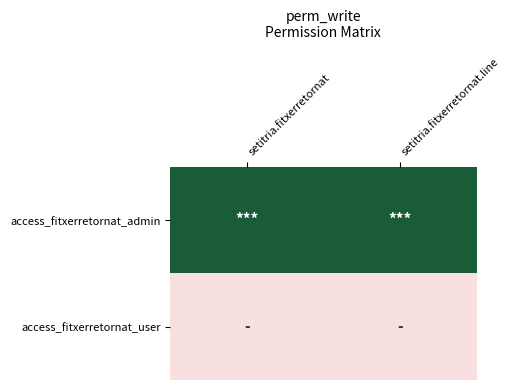

Between setitria.fitxerretornat.line and setitria.fitxerretornat, which is larger?

setitria.fitxerretornat.line